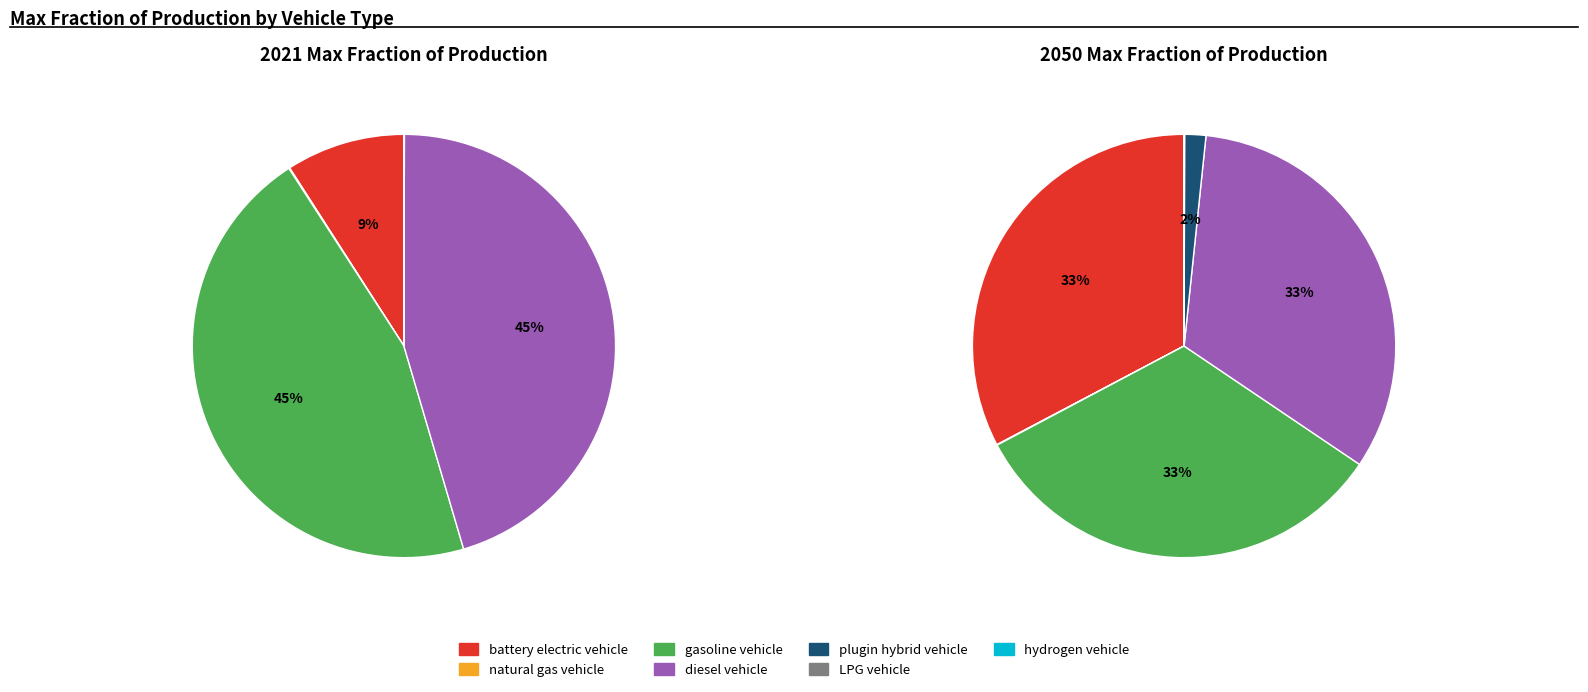

To the nearest percent, what is the average slice percentage?

14%